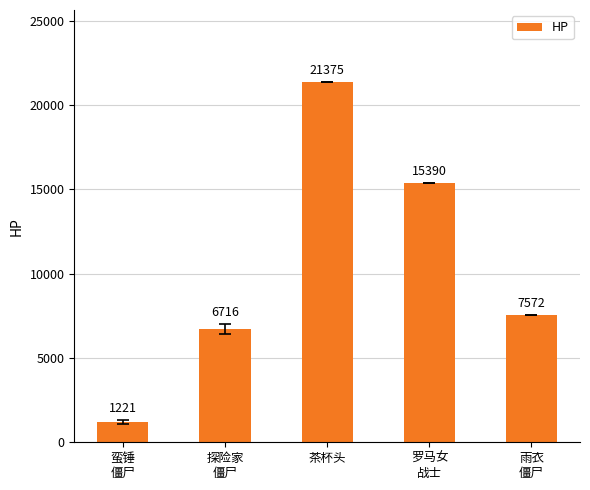

List the labels in order of value, largest first.

茶杯头, 罗马女
战士, 雨衣
僵尸, 探险家
僵尸, 蛮锤
僵尸